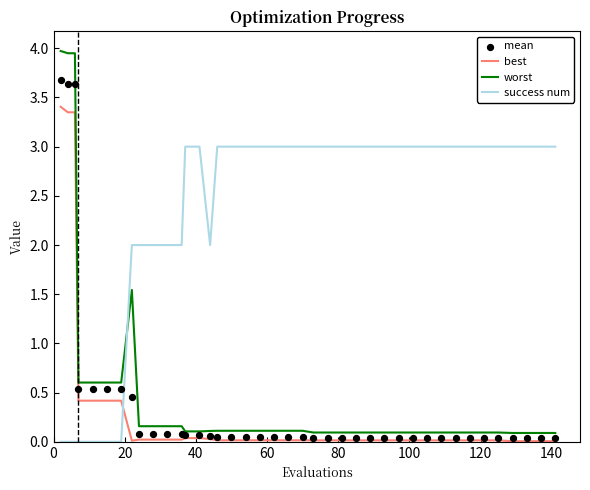

Which series has the largest total across all categories?

success num